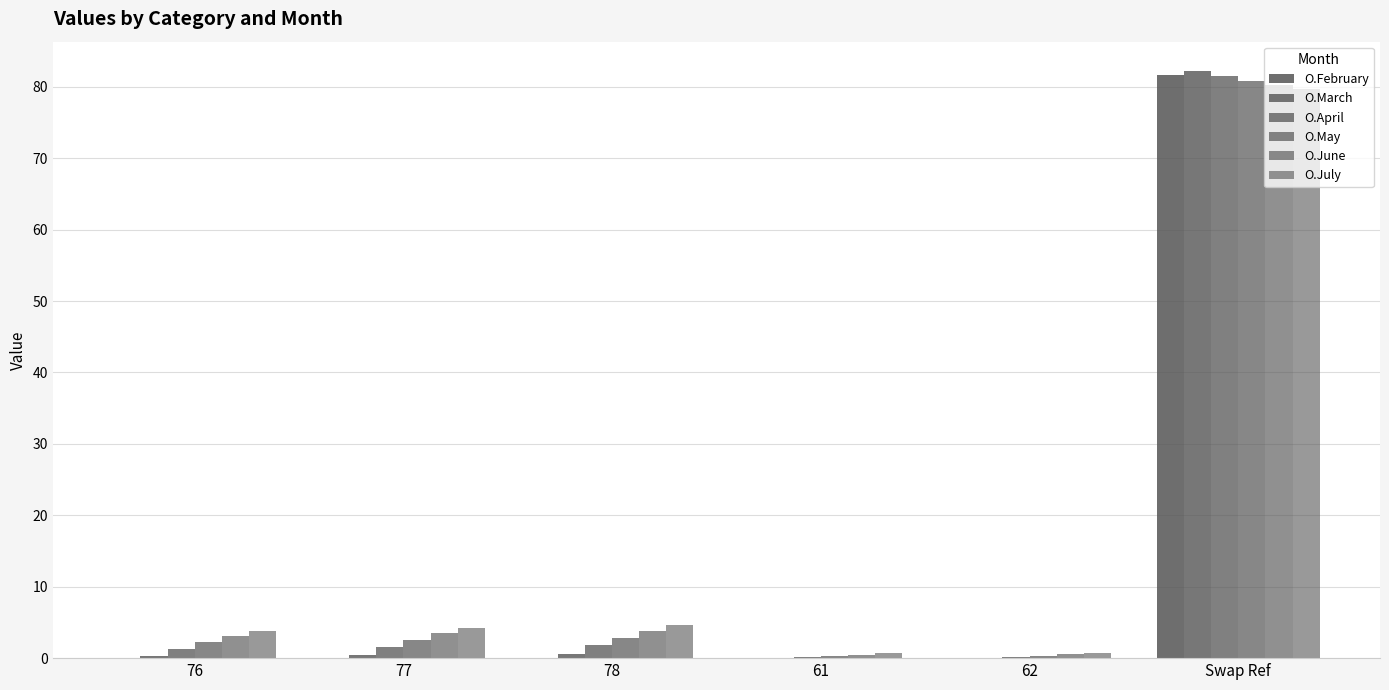

How many groups of bars are there?

6